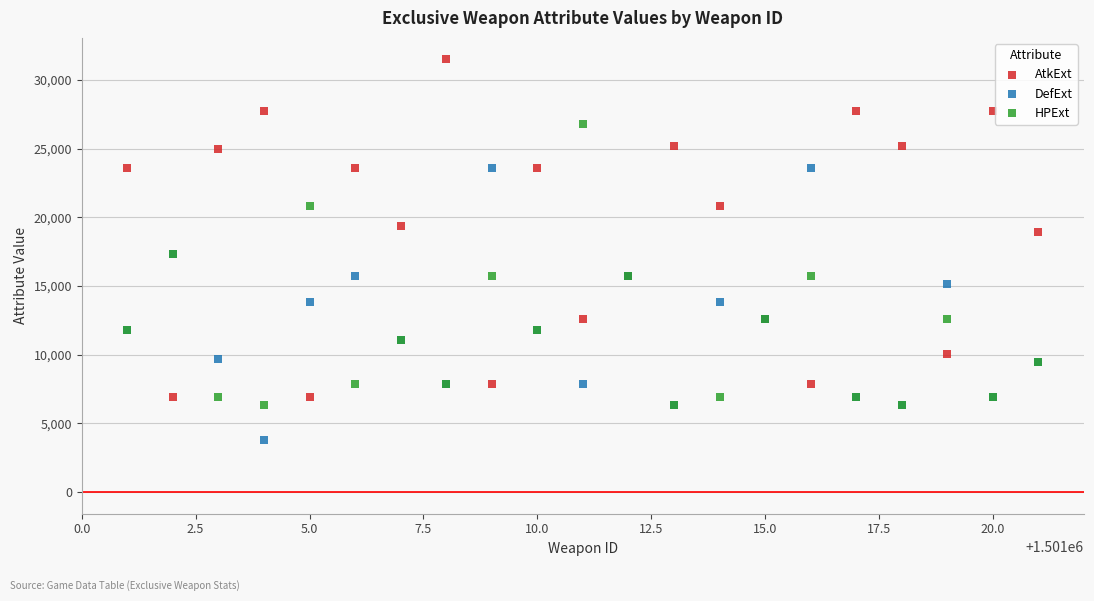

Which series contains the highest Y value?

AtkExt